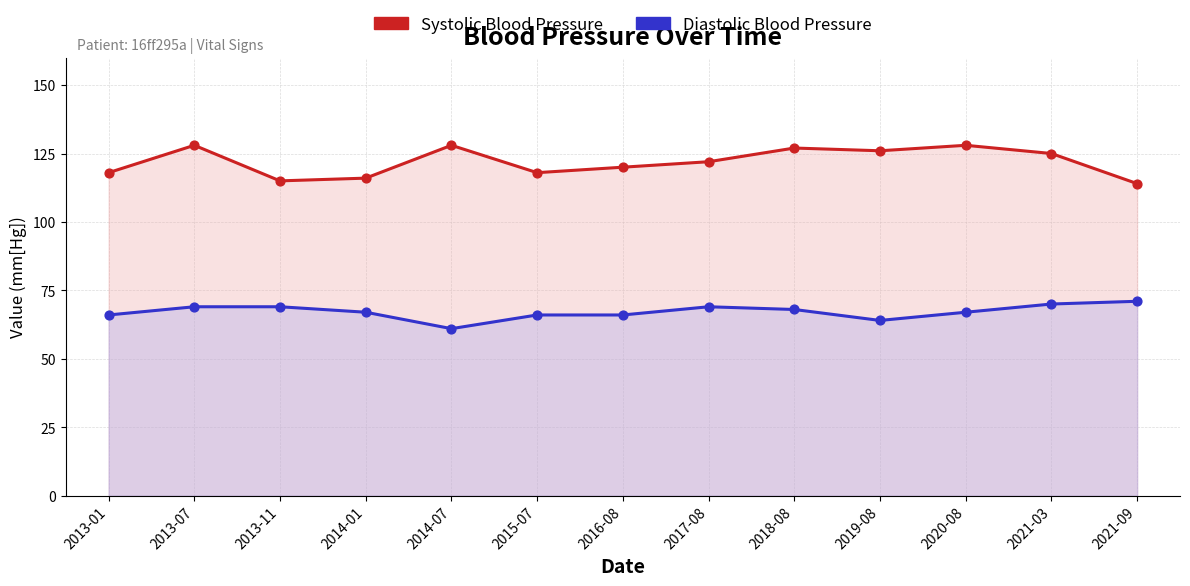

What is the total value across all series at 2017-08?

191